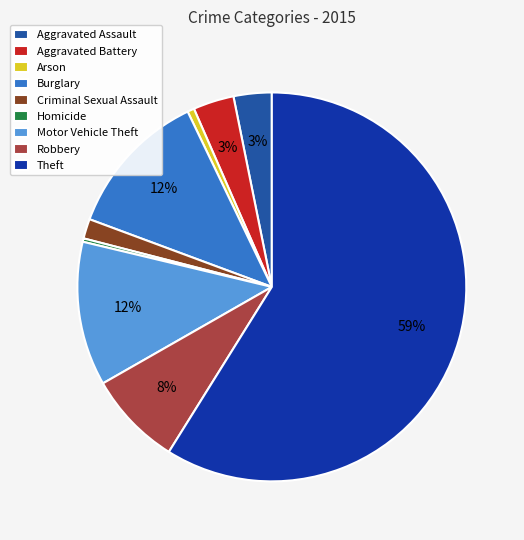

How many slices are in this pie chart?

9